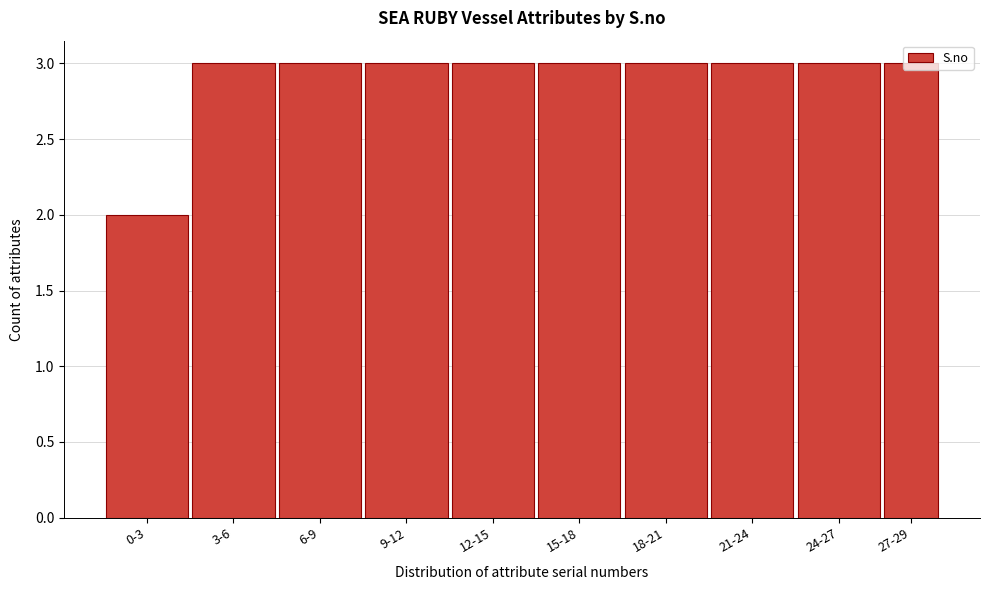

The value at 3-6 is 1. True or false?

False